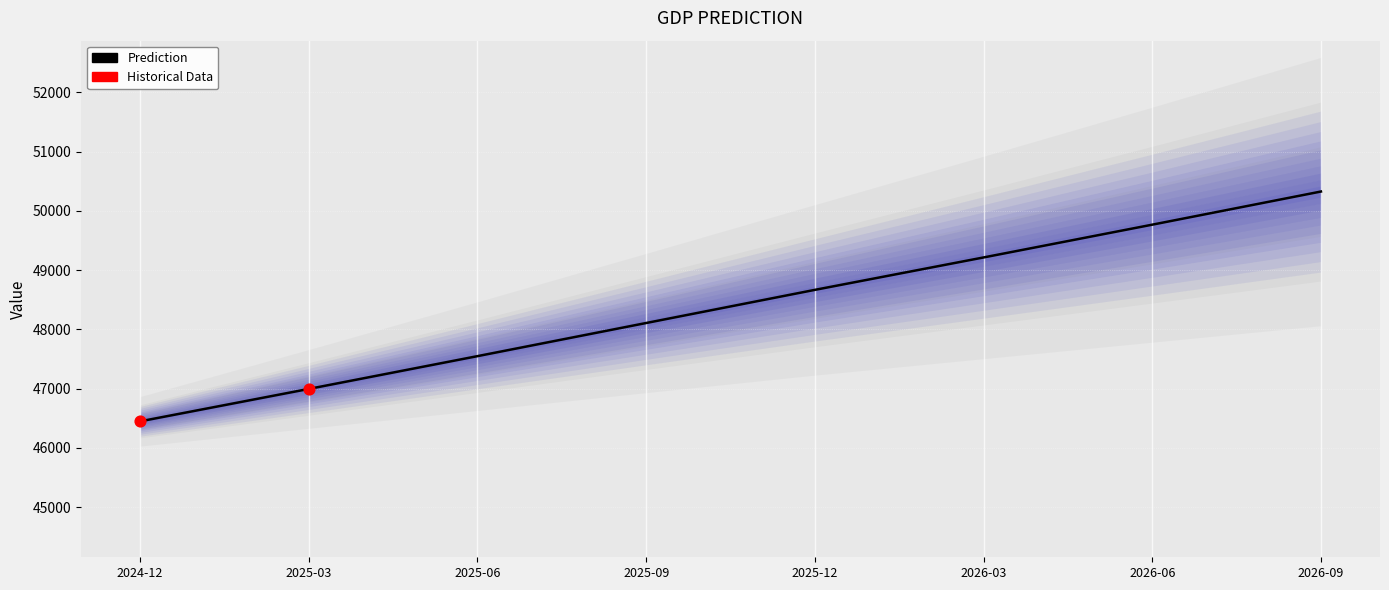

Between 2026-09 and 2026-06, which is larger?

2026-09